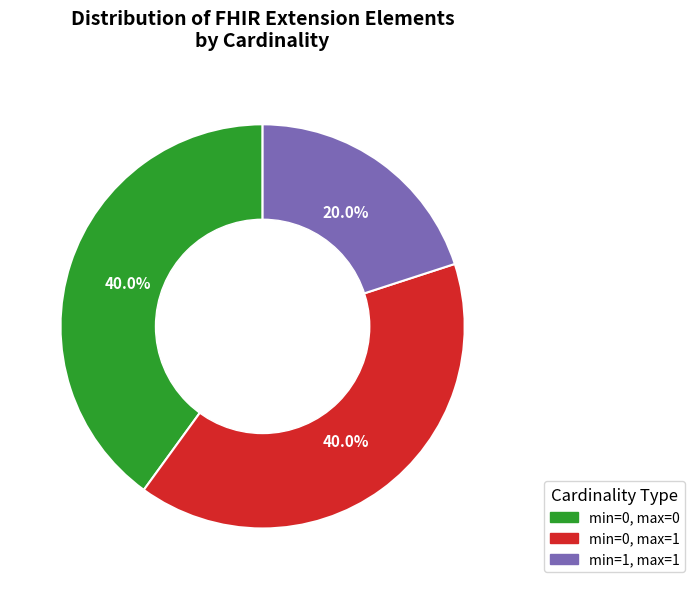

Count the number of slices in the pie.

3